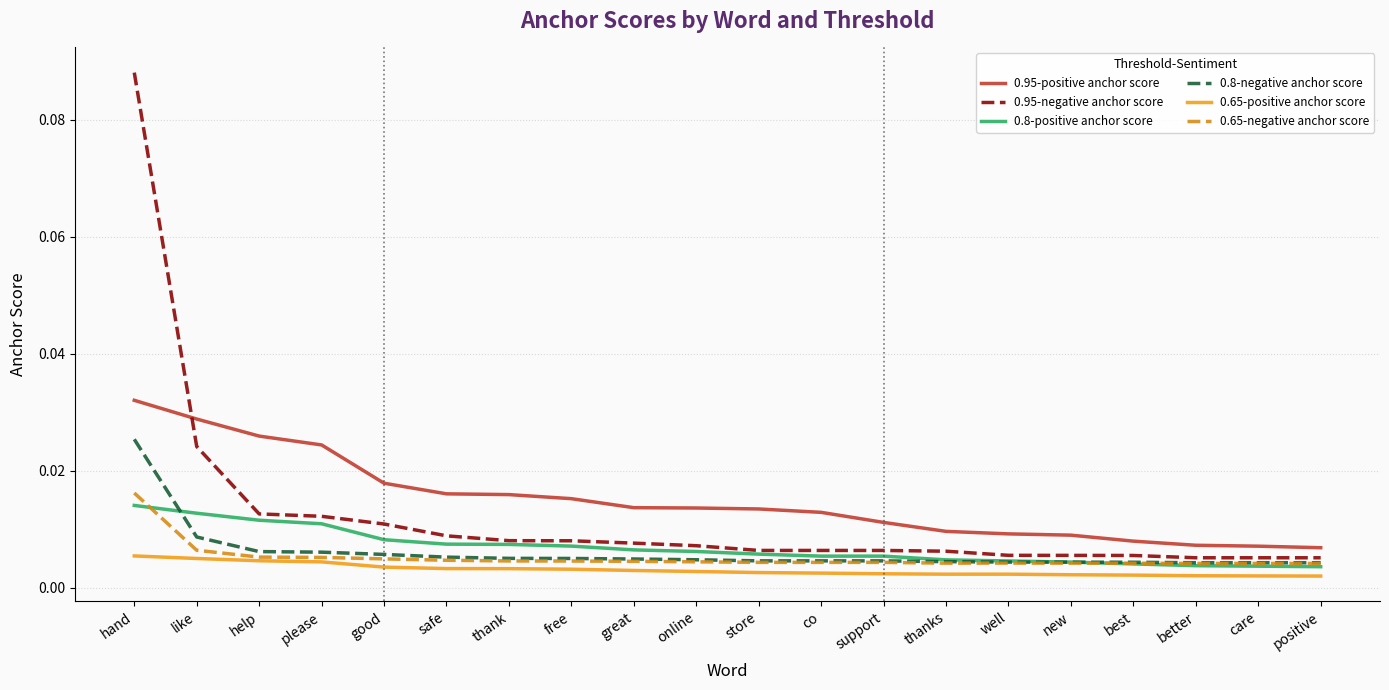

Which series changed the most between safe and online?

0.95-positive anchor score